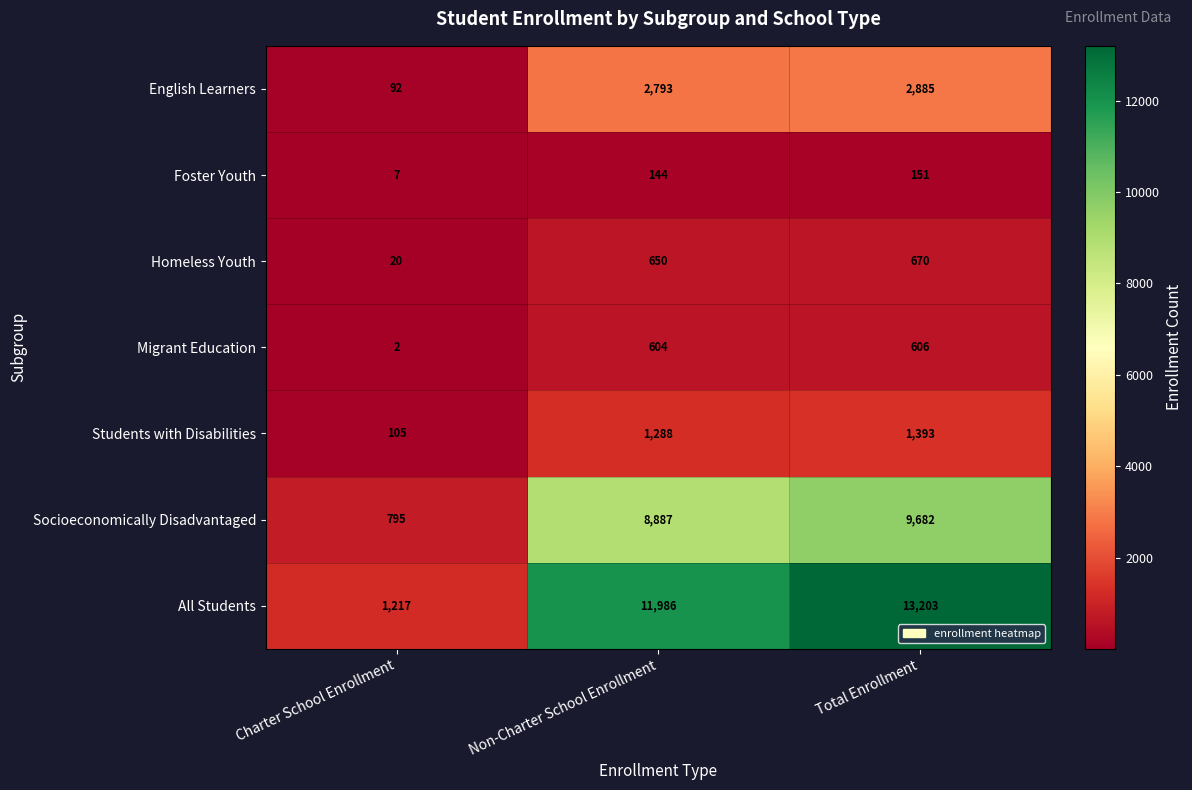

Which series has the largest total across all categories?

All Students